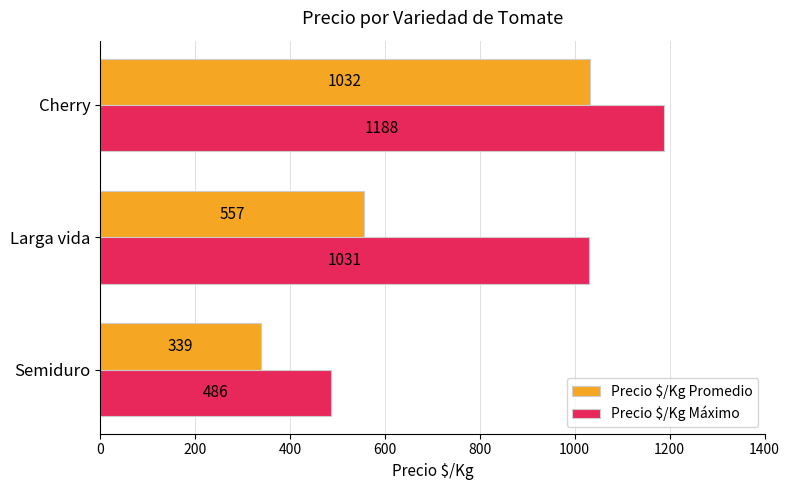

Which series has the largest range (max minus min)?

Precio $/Kg Máximo